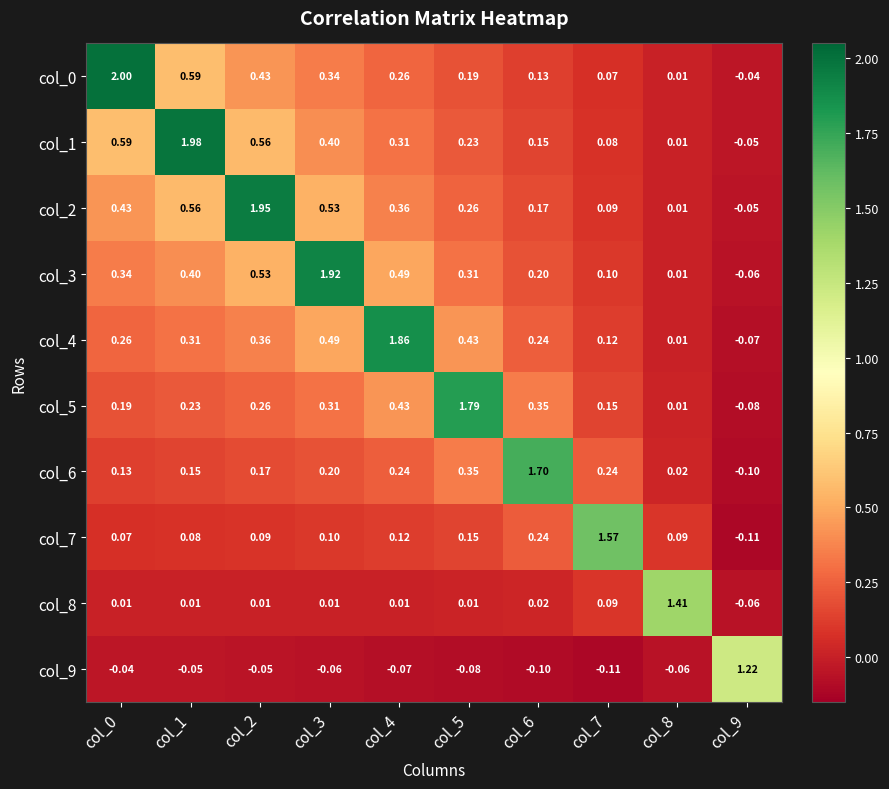

How many data points in col_2 are less than 0?

1